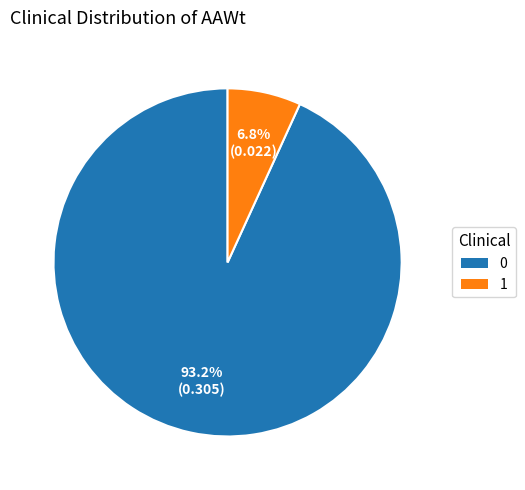

How many slices are in this pie chart?

2